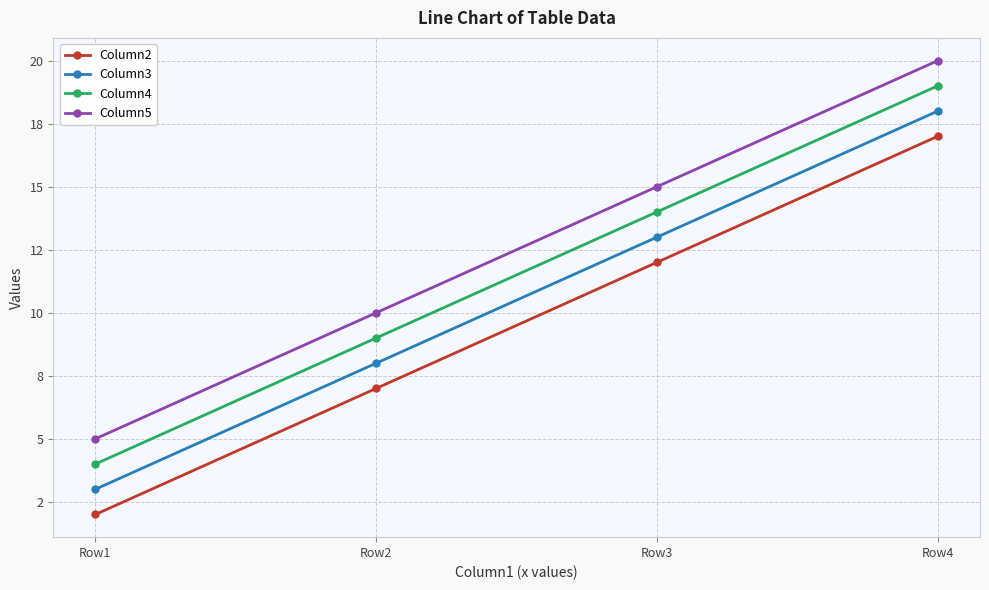

At which category is the sum across all series the highest?

Row4